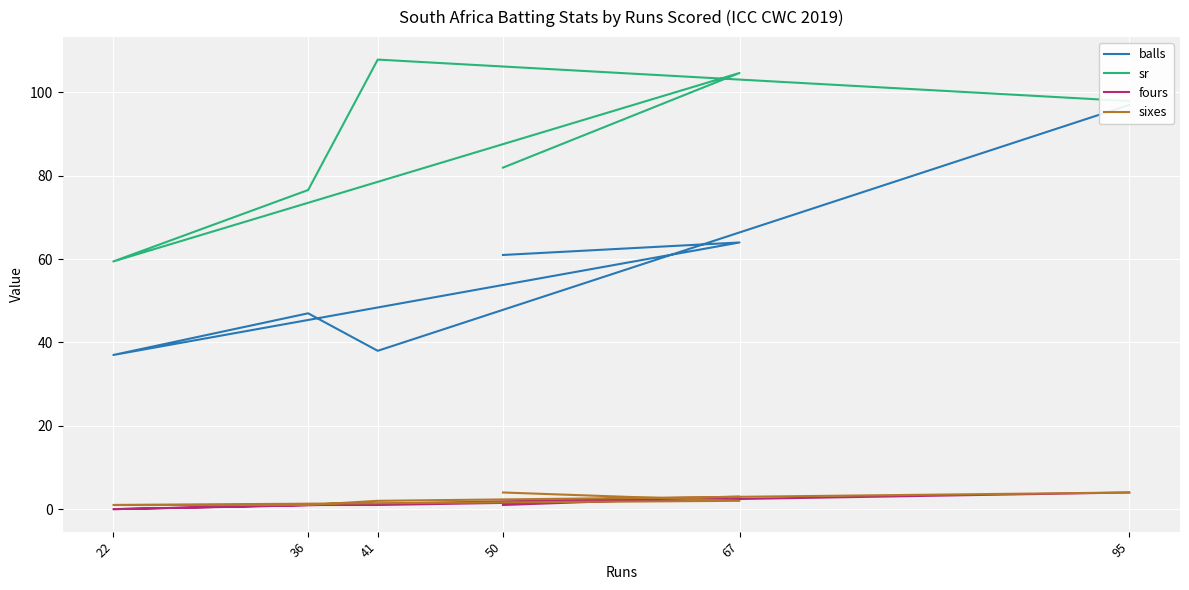

Which category has the lowest value in the sixes series?

22